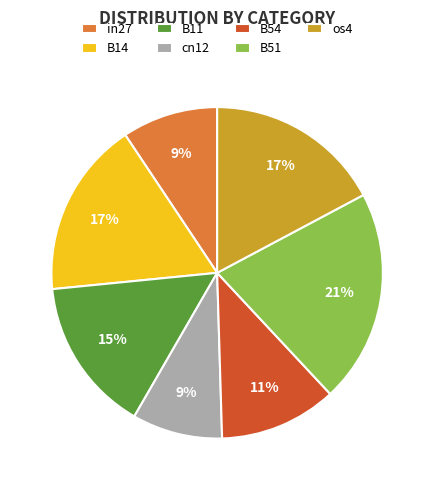

Which slice is the largest?

B51